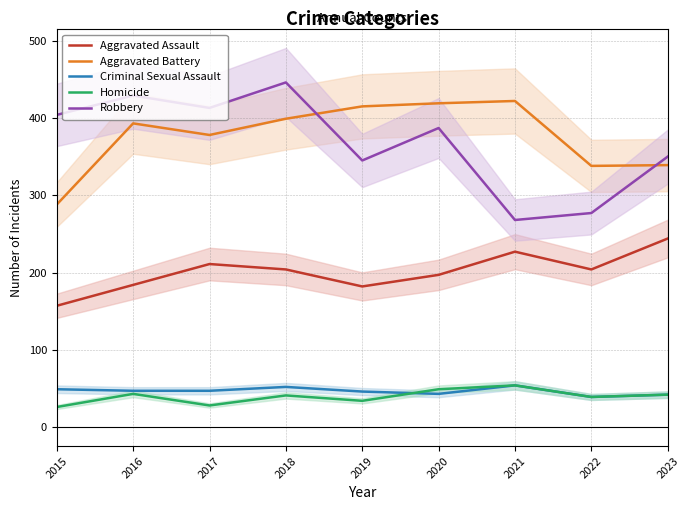

What are all the series names shown in the legend?

Aggravated Assault, Aggravated Battery, Criminal Sexual Assault, Homicide, Robbery